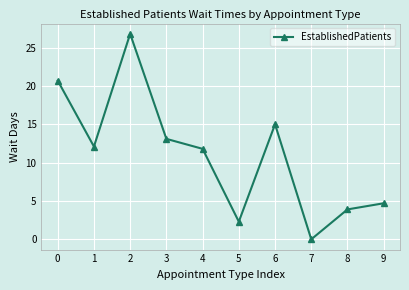

Count the number of values greater than 12.

5